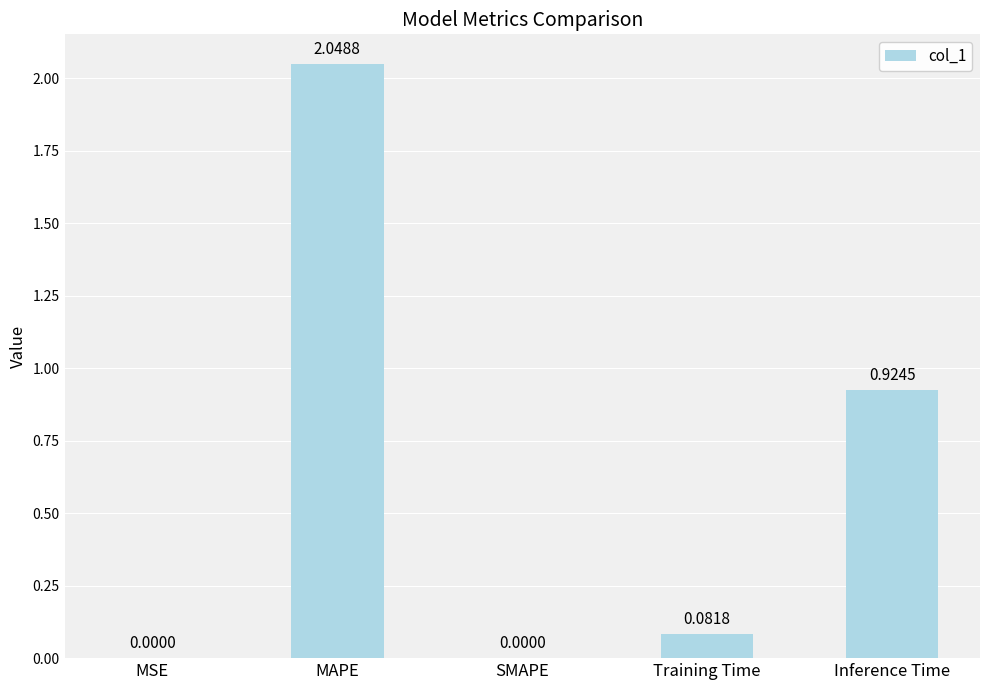

Count the number of values greater than 0.

4